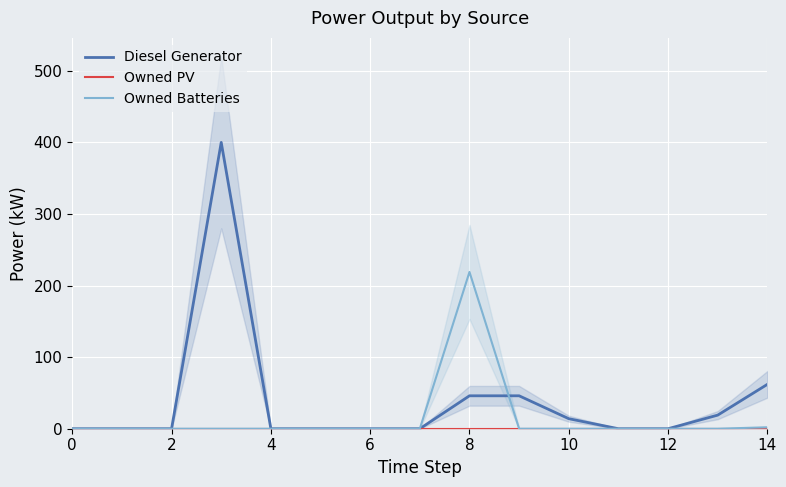

Is it true that Owned Batteries equals 0 at 0?

True